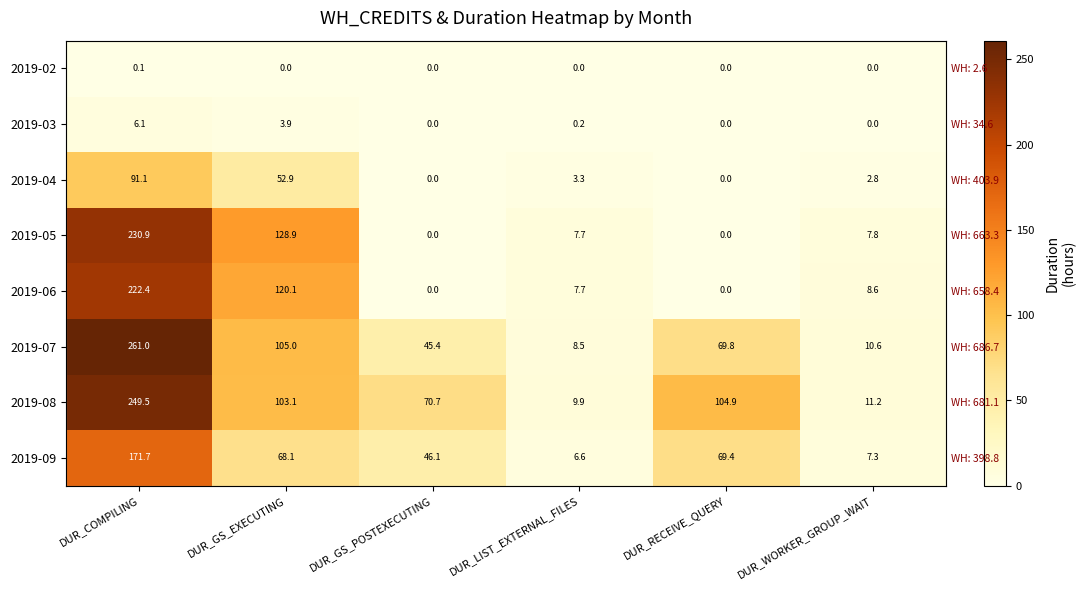

The value of 2019-09 at DUR_COMPILING is 171.7. True or false?

True